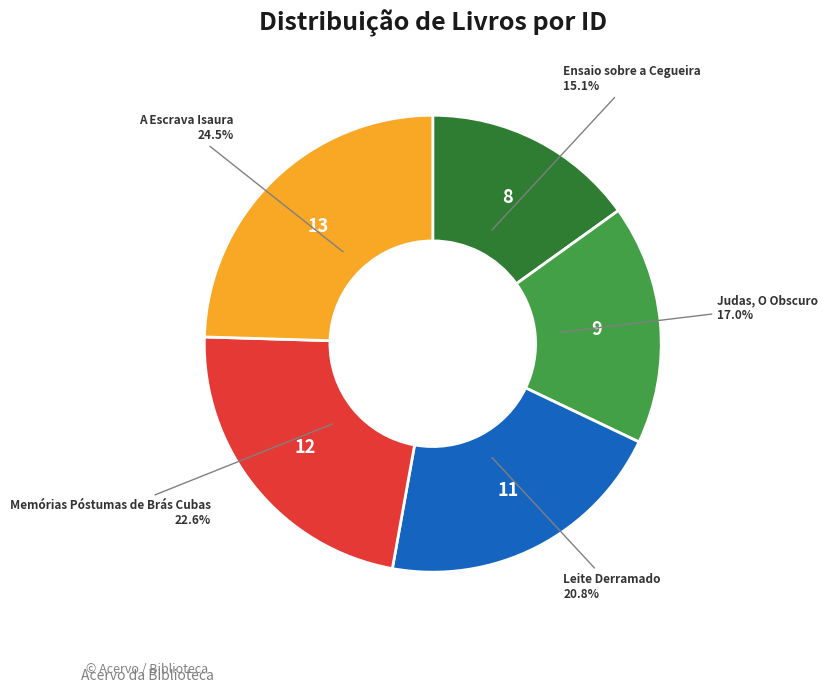

Is there a majority slice in this chart?

No